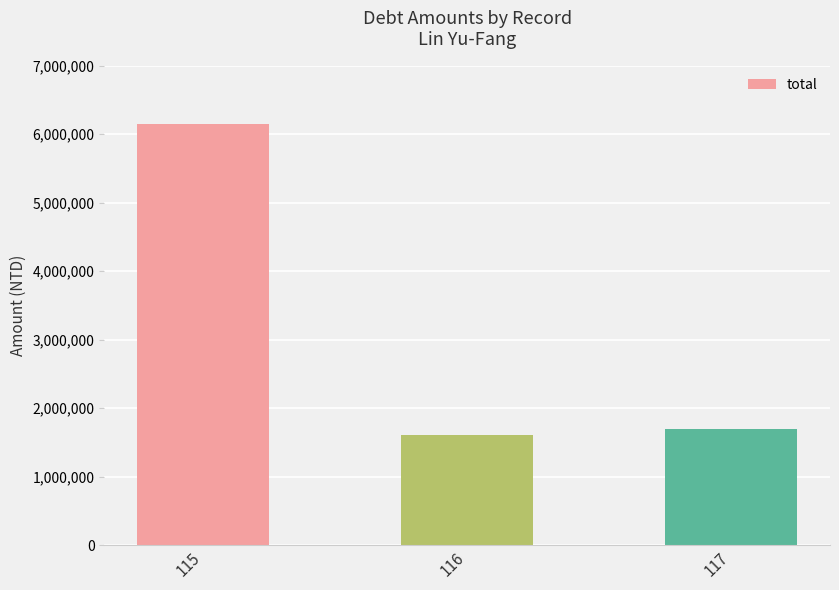

At which label is the value closest to 3874452?

117